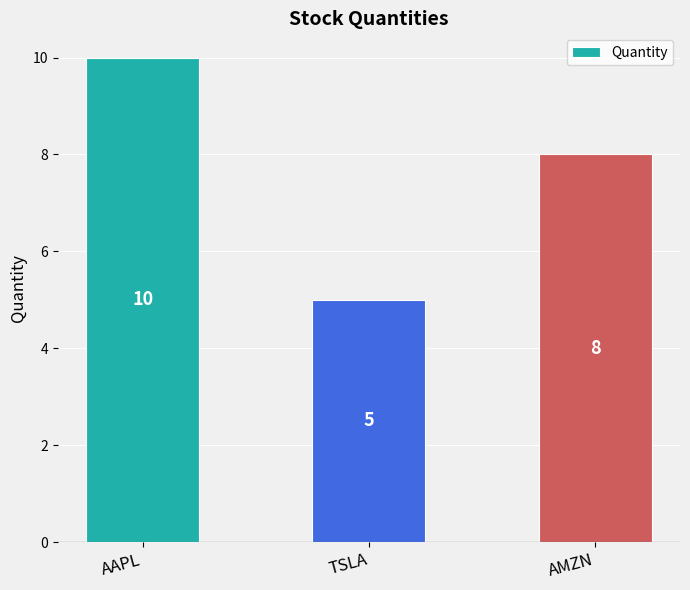

Reading left to right, list all the values displayed in this chart.

AAPL=10	TSLA=5	AMZN=8